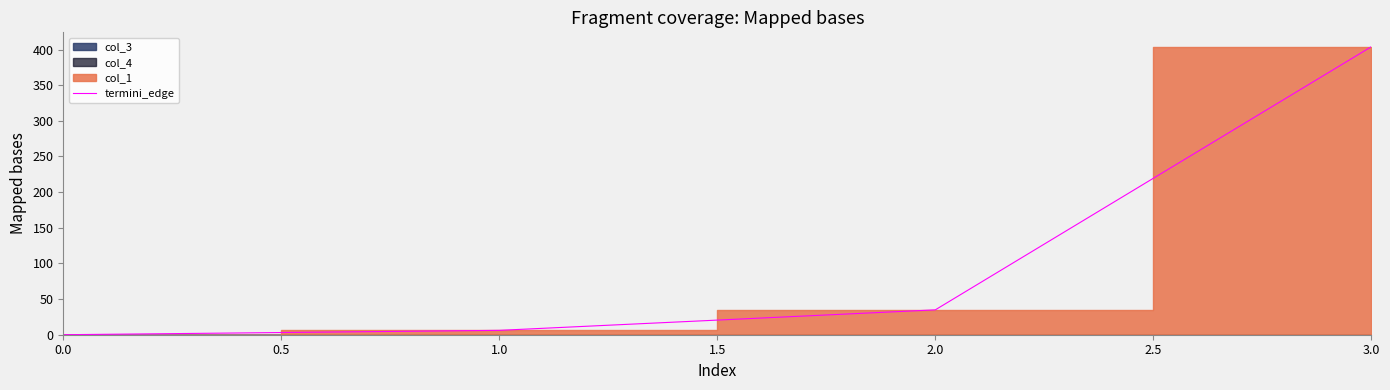

The value of termini_edge at 0.0 is -259.4. True or false?

False